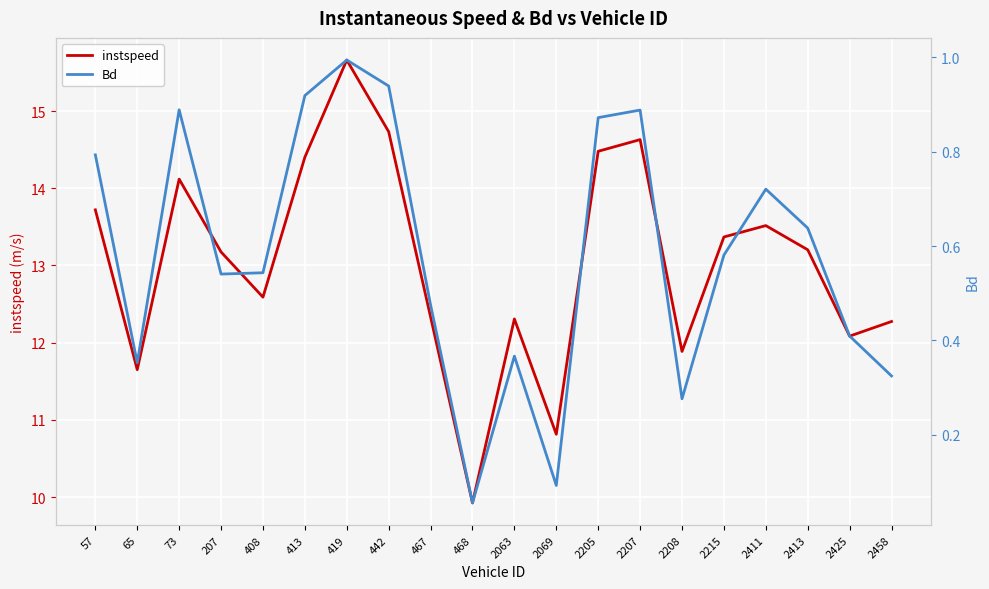

Which category has the lowest value in the Bd series?

468